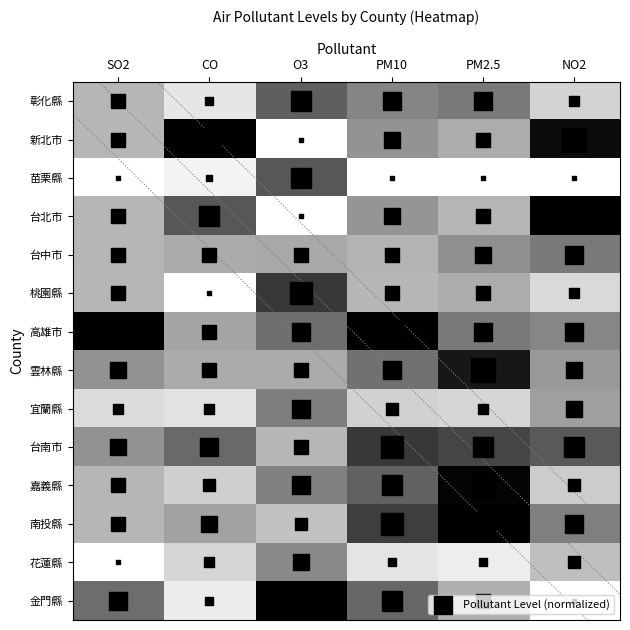

Which category has the lowest value in the 花蓮縣 series?

SO2